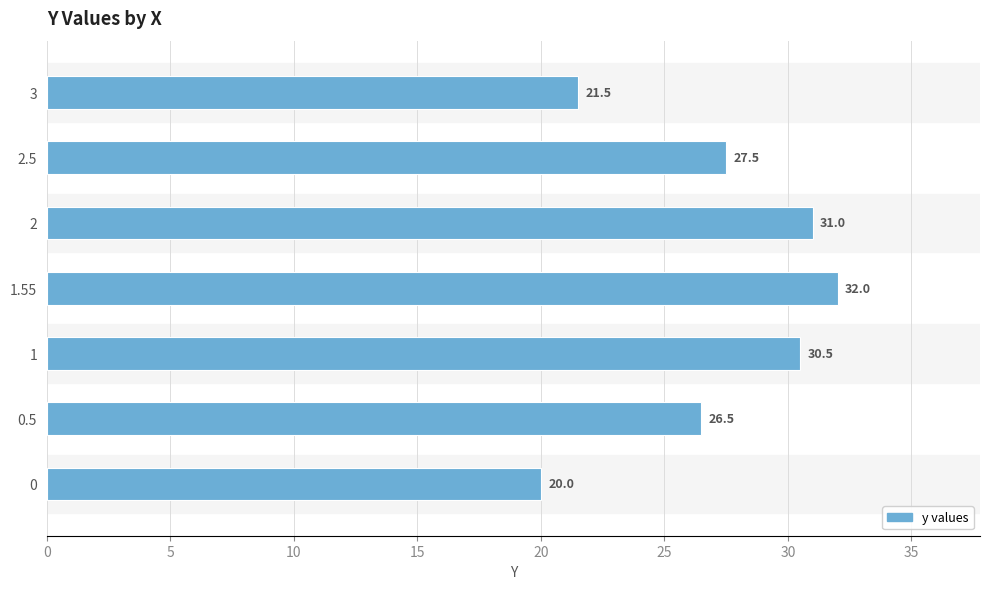

How many categories are shown in the chart?

7